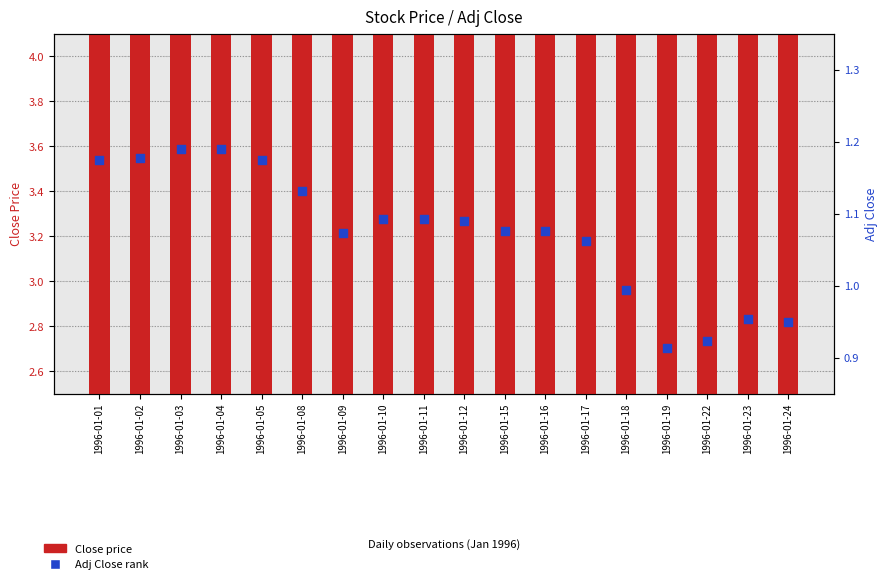

At which category is the sum across all series the highest?

1996-01-03